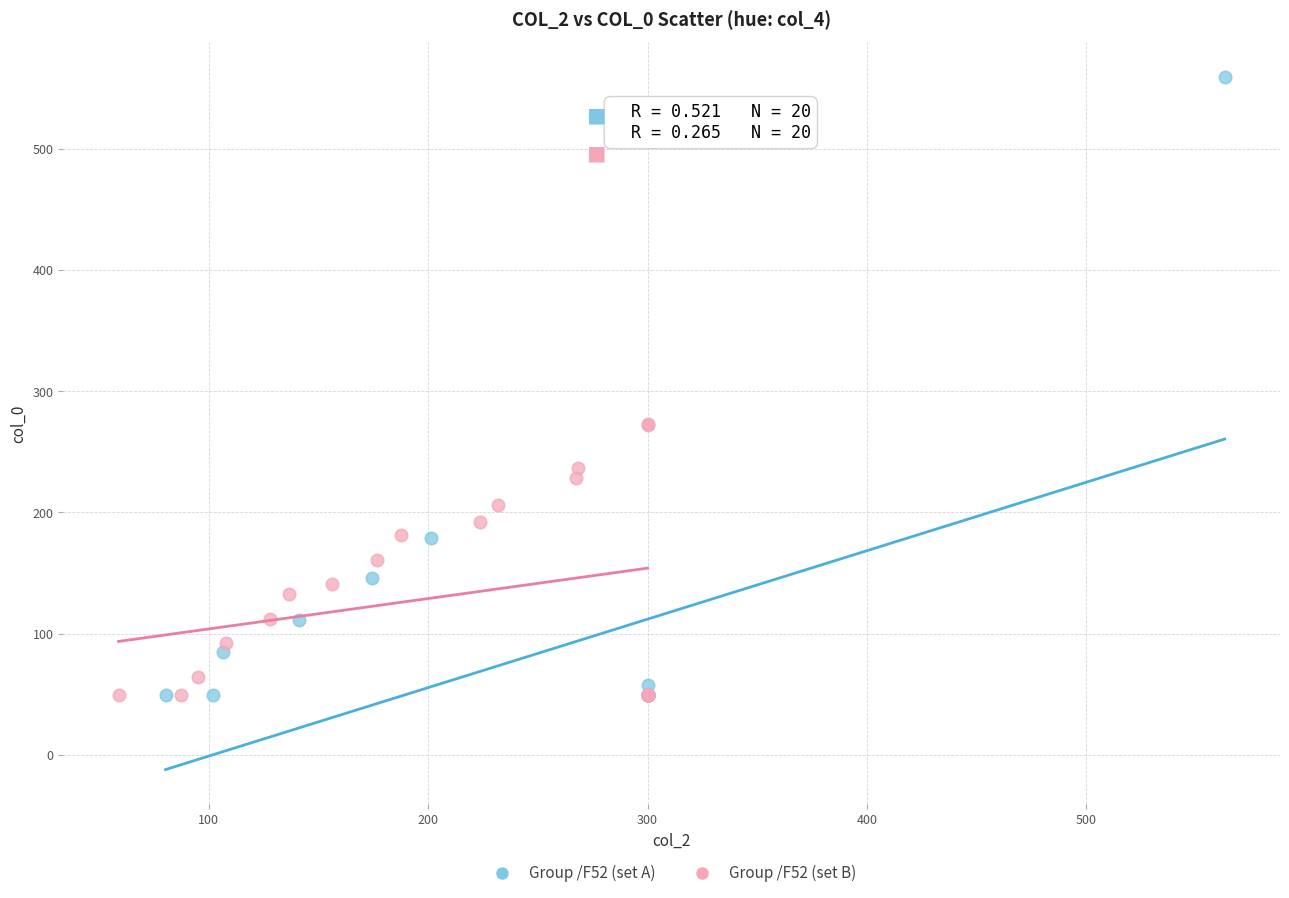

Which series reaches the maximum Y coordinate?

Group /F52 (set A)